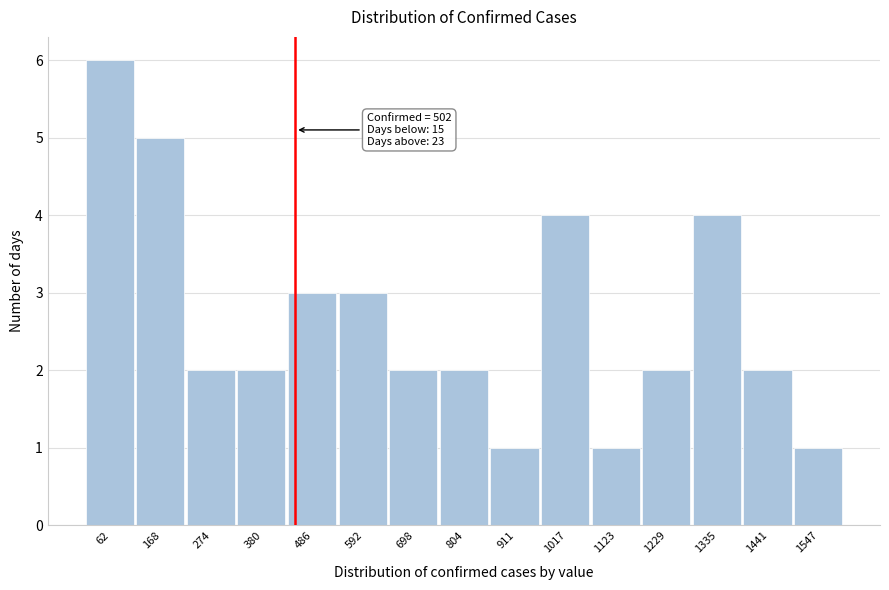

Reading left to right, extract all data points from this chart.

62=6	168=5	274=2	380=2	486=3	592=3	698=2	804=2	911=1	1017=4	1123=1	1229=2	1335=4	1441=2	1547=1